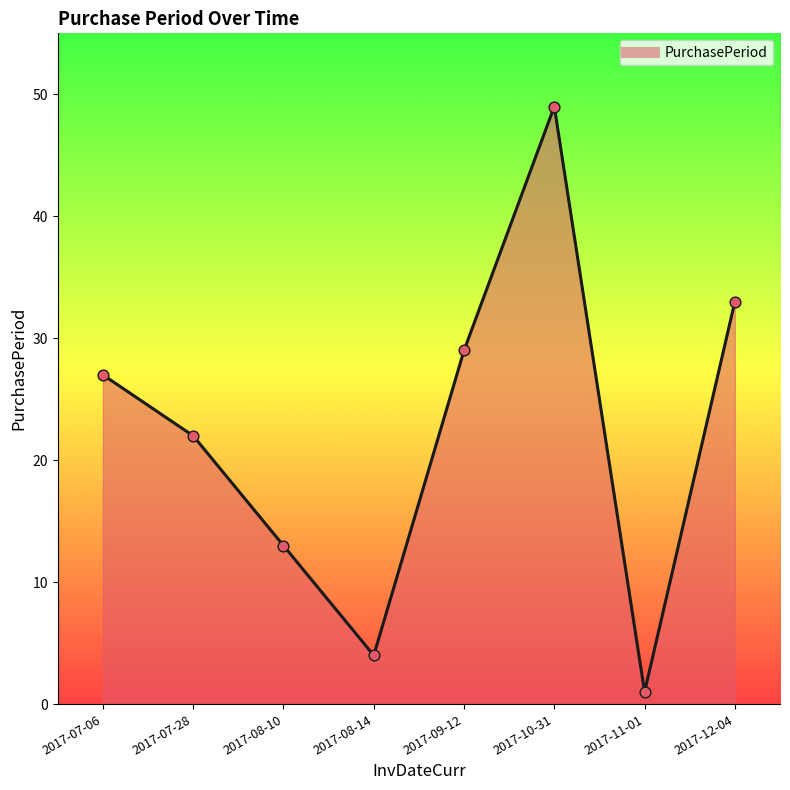

What is the change in value from 2017-07-06 to 2017-10-31?

+22